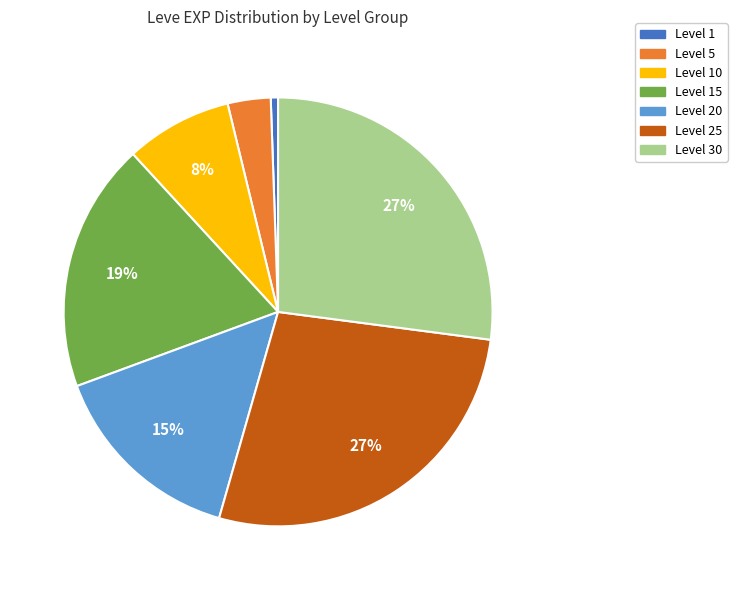

How many segments does this pie chart have?

7